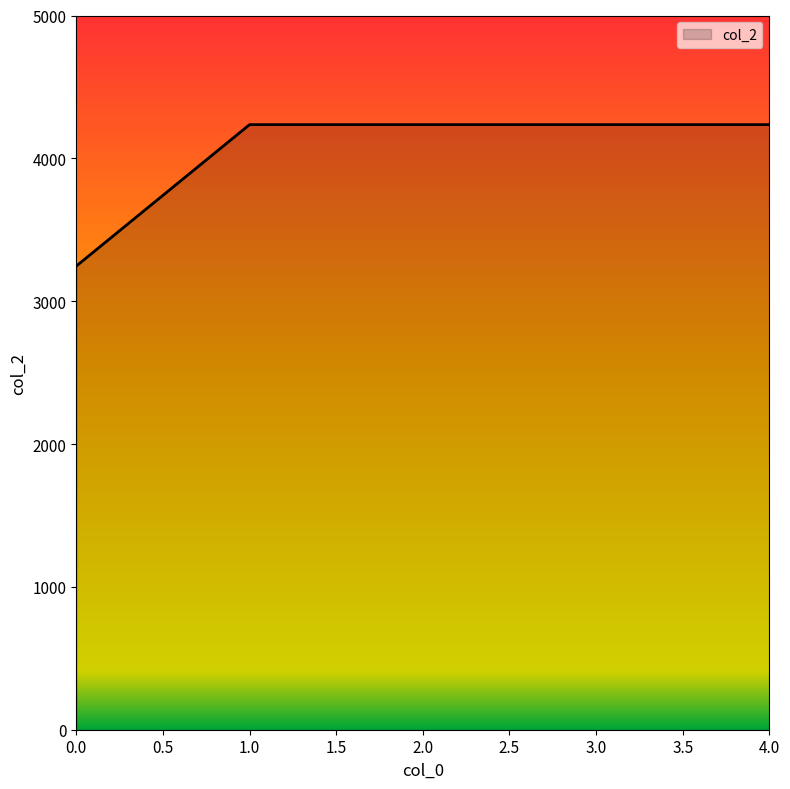

True or false: the data has more than 2 interior local peaks.

False